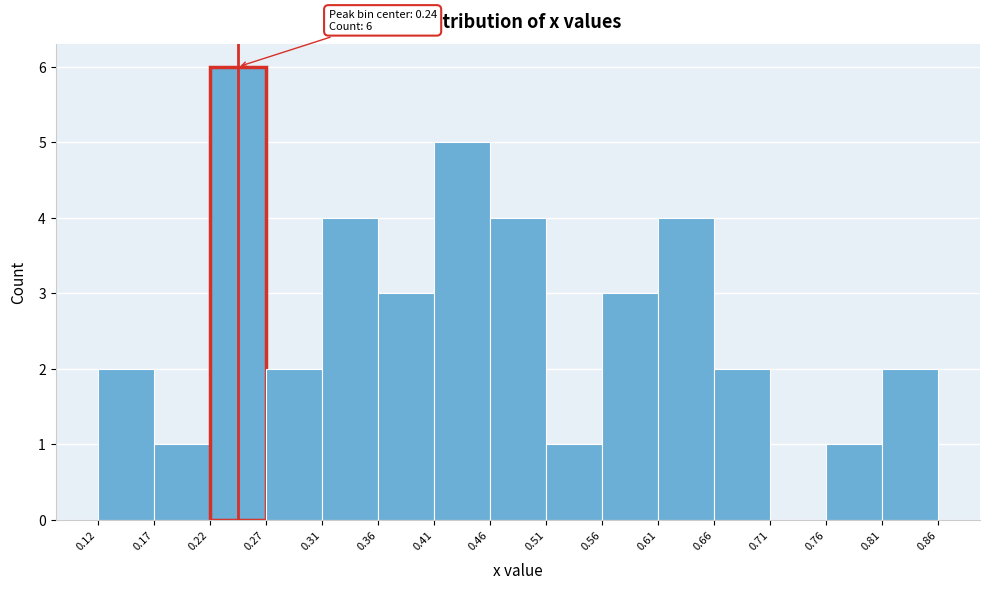

Which range on the x-axis has the tallest bar?

0.22 to 0.27